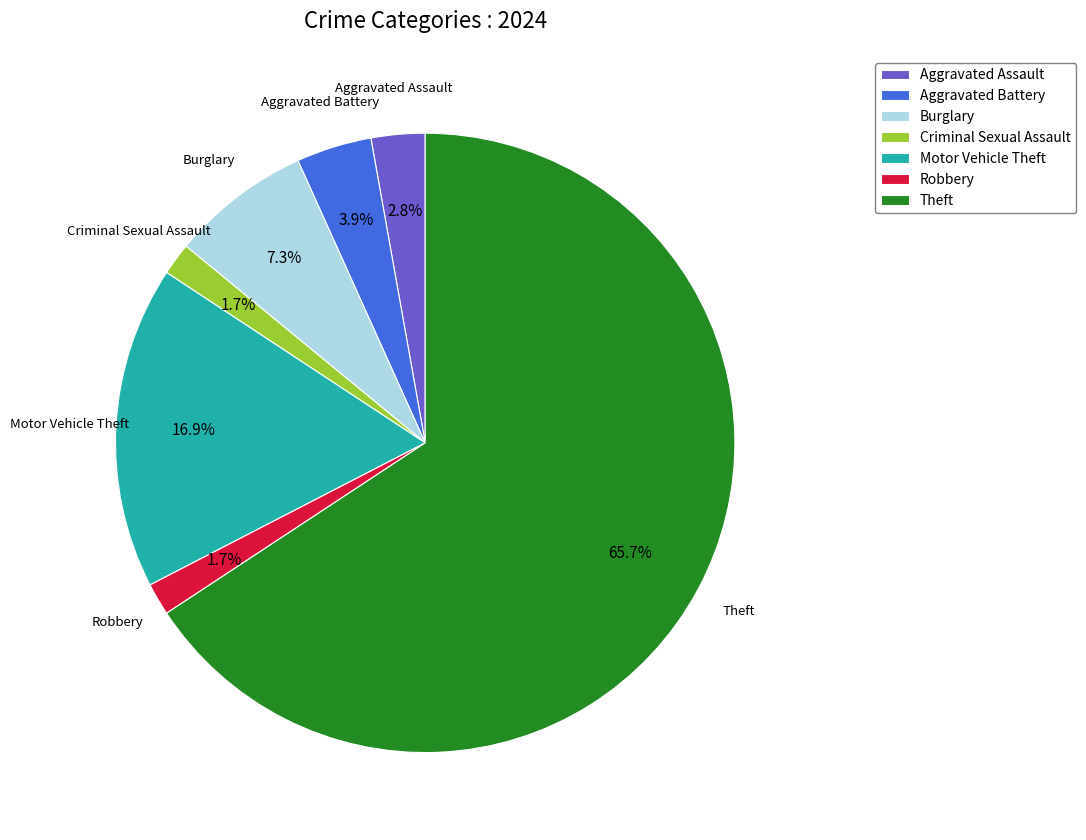

True or false: Robbery accounts for 2% of the total.

True